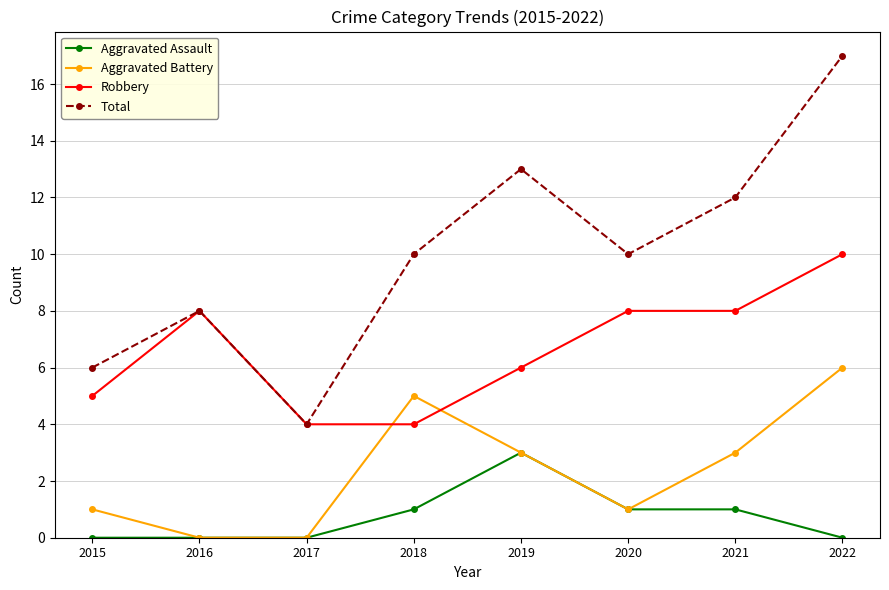

What is the difference between the maximum and minimum values in the Robbery series?

6